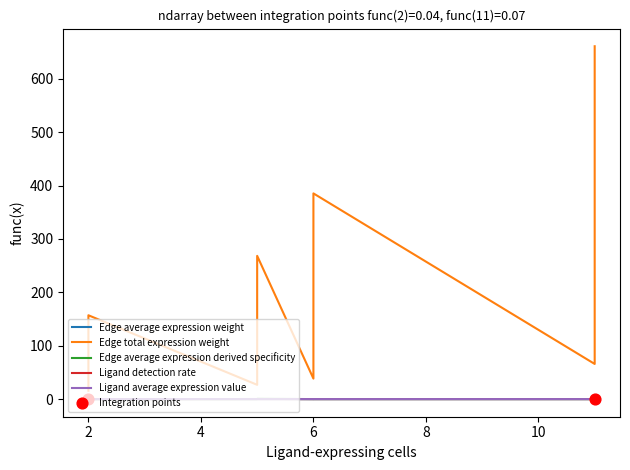

What are all the series names shown in the legend?

Edge average expression weight, Edge total expression weight, Edge average expression derived specificity, Ligand detection rate, Ligand average expression value